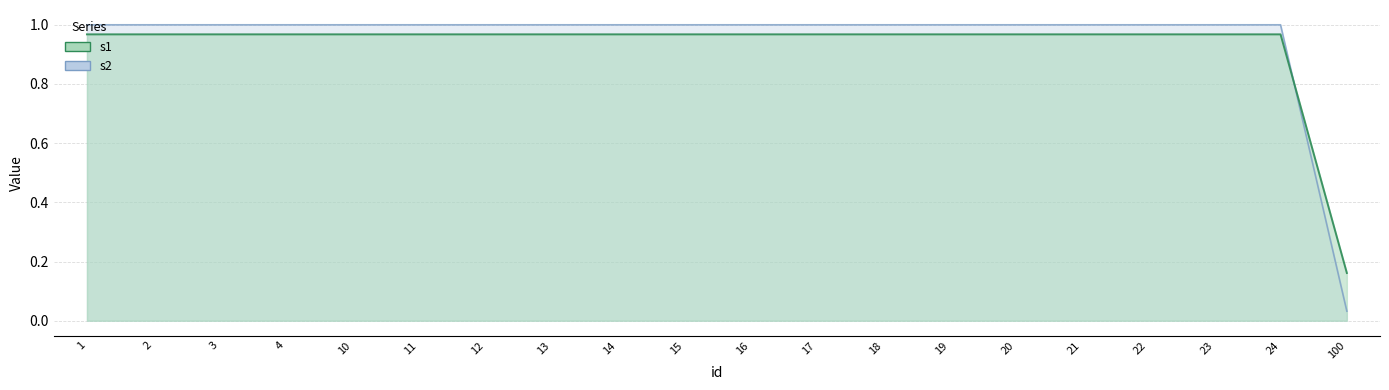

What is the difference between the maximum and minimum values in the s2 series?

0.8